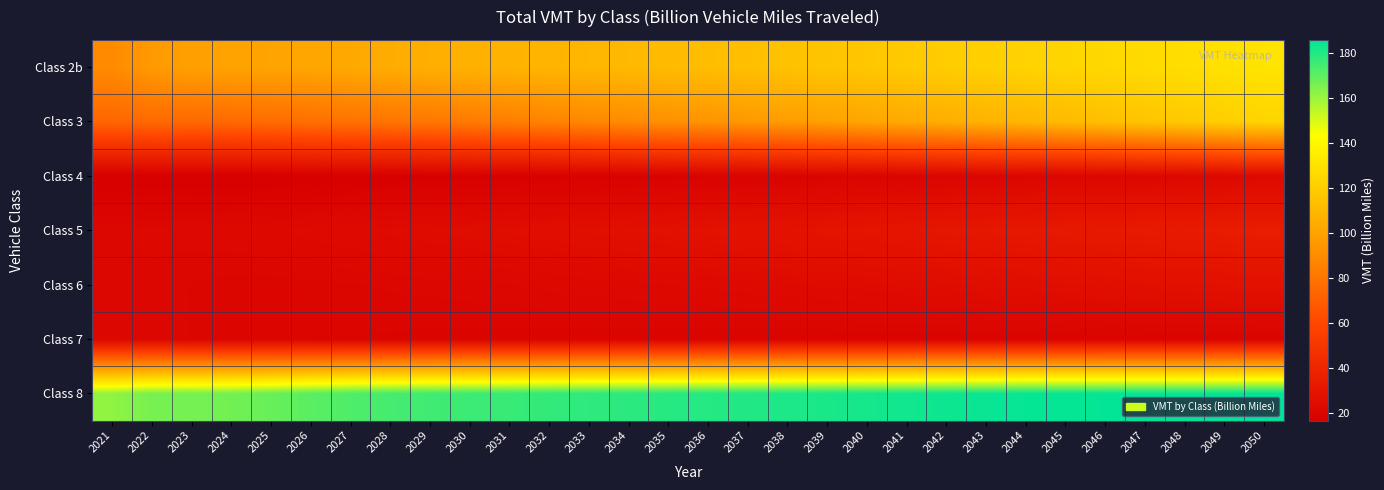

Reading left to right, what are all the values shown in this chart?

Class 2b: 2021=89.4	2022=96.0	2023=98.8	2024=100.1	2025=100.5	2026=101.4	2027=102.8	2028=104.2	2029=105.5	2030=106.6	2031=107.4	2032=108.3	2033=109.4	2034=110.4	2035=111.4	2036=112.5	2037=113.5	2038=114.6	2039=115.9	2040=117.0	2041=118.3	2042=119.7	2043=121.1	2044=122.5	2045=123.7	2046=125.0	2047=126.3	2048=127.8	2049=129.2	2050=130.6
Class 3: 2021=73.5	2022=75.1	2023=74.7	2024=75.1	2025=76.2	2026=77.6	2027=78.8	2028=80.0	2029=81.1	2030=82.5	2031=84.2	2032=86.2	2033=88.1	2034=89.9	2035=91.8	2036=93.5	2037=95.4	2038=97.3	2039=99.1	2040=101.1	2041=103.2	2042=105.3	2043=107.3	2044=109.2	2045=111.2	2046=113.4	2047=115.8	2048=118.1	2049=120.5	2050=123.3
Class 4: 2021=16.5	2022=16.8	2023=16.6	2024=16.5	2025=16.6	2026=16.7	2027=16.9	2028=17.1	2029=17.3	2030=17.4	2031=17.6	2032=17.9	2033=18.1	2034=18.3	2035=18.6	2036=18.7	2037=19.0	2038=19.2	2039=19.5	2040=19.7	2041=19.9	2042=20.2	2043=20.5	2044=20.8	2045=21.0	2046=21.3	2047=21.6	2048=21.8	2049=22.1	2050=22.5
Class 5: 2021=21.2	2022=21.8	2023=21.9	2024=22.1	2025=22.4	2026=22.9	2027=23.3	2028=23.8	2029=24.2	2030=24.6	2031=25.0	2032=25.5	2033=26.0	2034=26.5	2035=27.0	2036=27.5	2037=28.0	2038=28.5	2039=29.0	2040=29.5	2041=30.1	2042=30.6	2043=31.2	2044=31.7	2045=32.1	2046=32.6	2047=33.1	2048=33.5	2049=34.0	2050=34.6
Class 6: 2021=21.1	2022=21.2	2023=20.8	2024=20.5	2025=20.5	2026=20.6	2027=20.7	2028=20.9	2029=21.1	2030=21.2	2031=21.4	2032=21.7	2033=22.0	2034=22.2	2035=22.4	2036=22.7	2037=23.0	2038=23.3	2039=23.6	2040=23.9	2041=24.2	2042=24.6	2043=25.0	2044=25.4	2045=25.7	2046=26.0	2047=26.4	2048=26.8	2049=27.1	2050=27.6
Class 7: 2021=21.5	2022=21.4	2023=20.8	2024=20.4	2025=20.2	2026=20.1	2027=20.1	2028=20.0	2029=19.9	2030=19.8	2031=19.8	2032=19.7	2033=19.7	2034=19.6	2035=19.6	2036=19.5	2037=19.5	2038=19.5	2039=19.5	2040=19.5	2041=19.5	2042=19.5	2043=19.5	2044=19.5	2045=19.5	2046=19.5	2047=19.5	2048=19.4	2049=19.4	2050=19.5
Class 8: 2021=161.5	2022=165.8	2023=166.0	2024=166.6	2025=168.2	2026=170.5	2027=172.4	2028=174.0	2029=175.0	2030=175.5	2031=176.1	2032=177.1	2033=177.8	2034=178.3	2035=179.0	2036=179.4	2037=180.0	2038=180.7	2039=181.3	2040=181.9	2041=182.6	2042=183.3	2043=184.0	2044=184.4	2045=184.6	2046=184.7	2047=184.9	2048=184.9	2049=185.1	2050=185.7